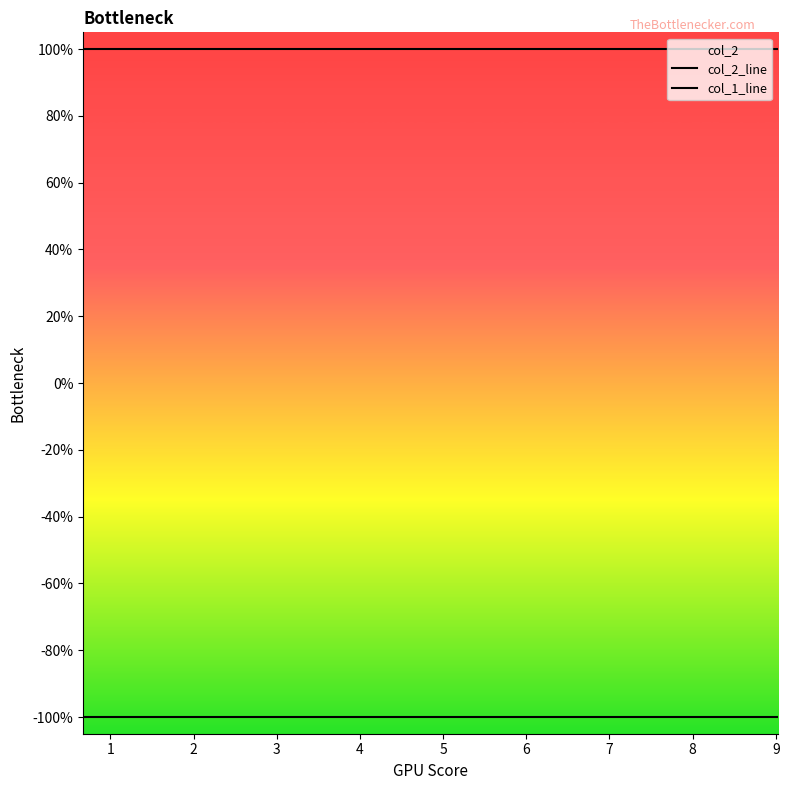

True or false: col_1_line has more than 1 interior local peaks.

False